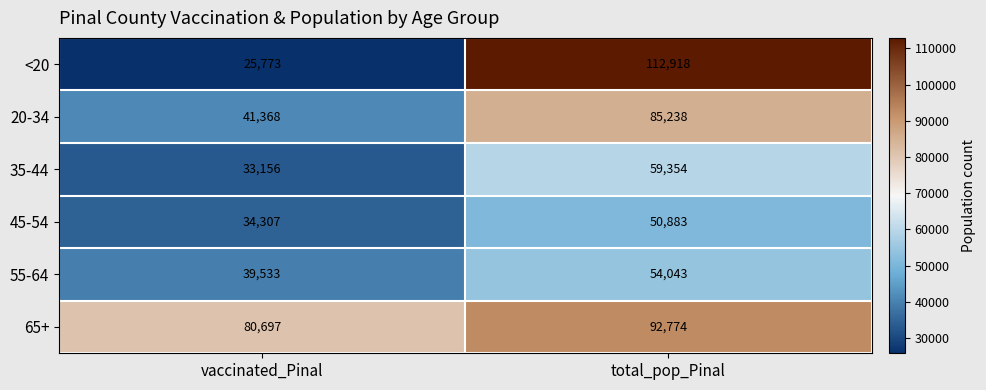

At how many categories does at least one series exceed 73410?

2